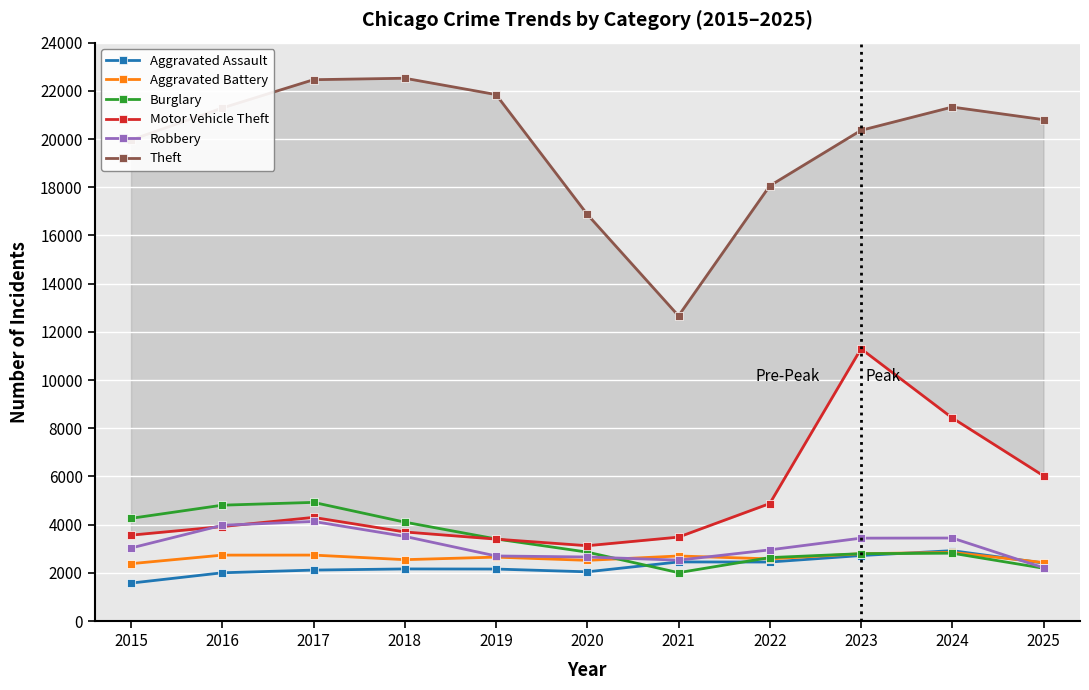

What is the value of the Aggravated Assault point at the 1st from the left?

1576